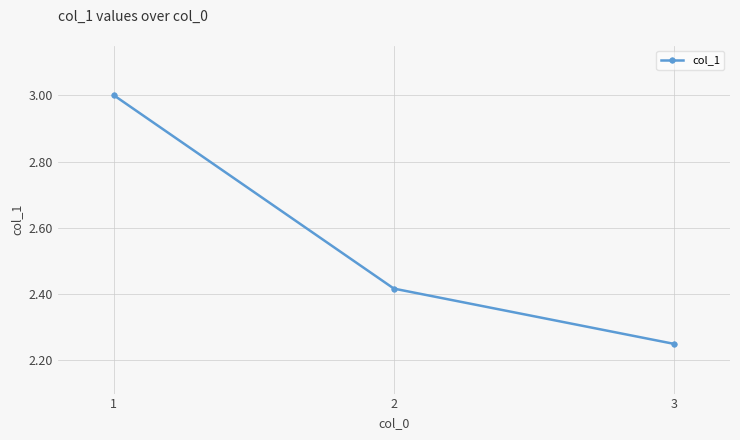

Is it true that the value at 1 is 3.0?

True